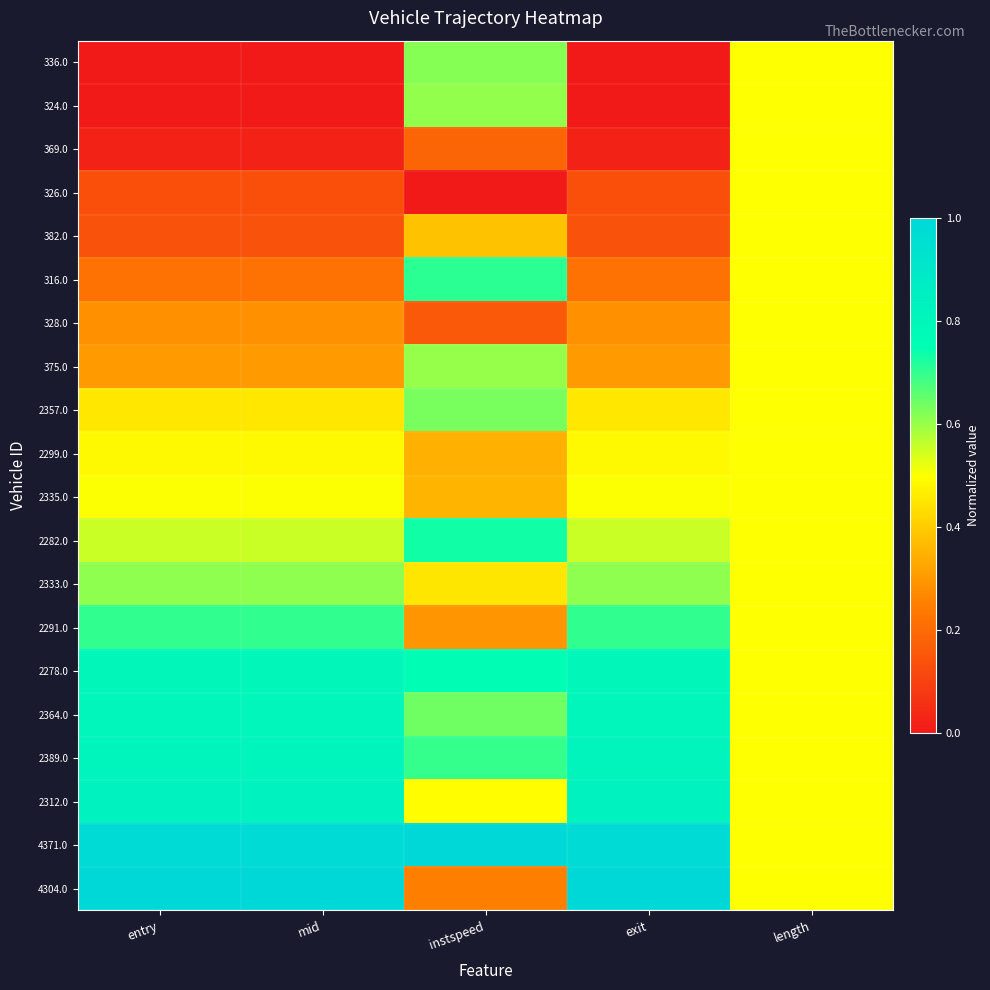

Which category has the highest value across all series?

instspeed